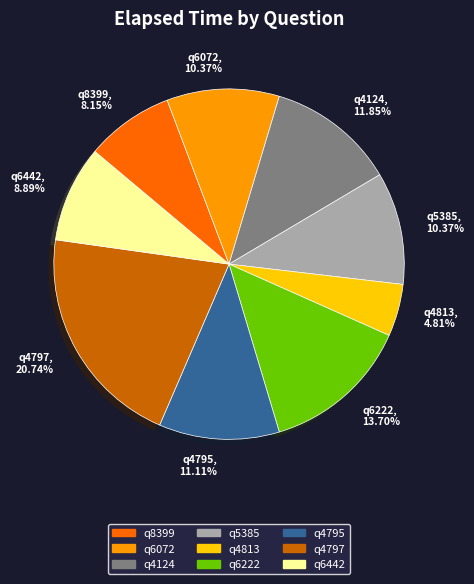

Is q4124 the majority of the pie?

No